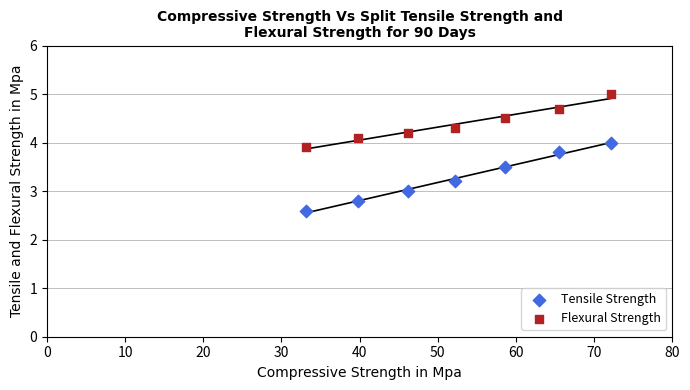

Which series reaches the maximum Y coordinate?

Flexural Strength